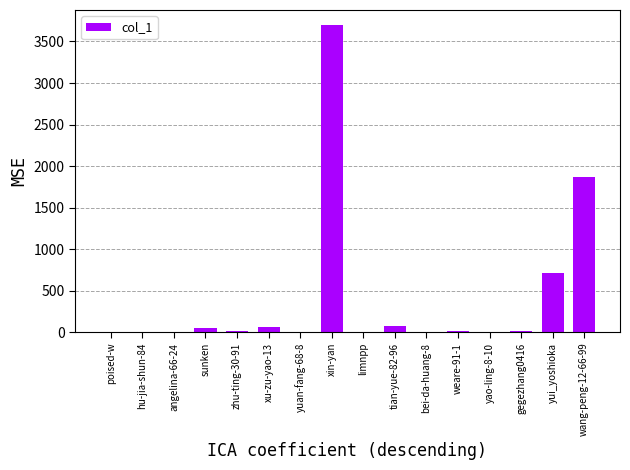

Which category has the highest value across all series?

xin-yan